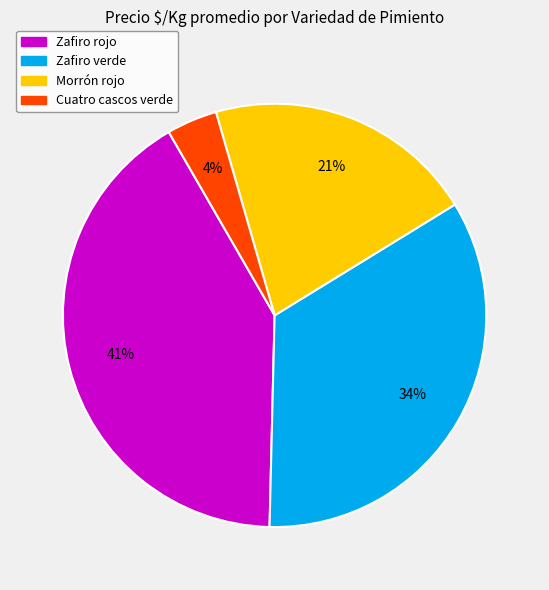

True or false: Morrón rojo accounts for 13% of the total.

False